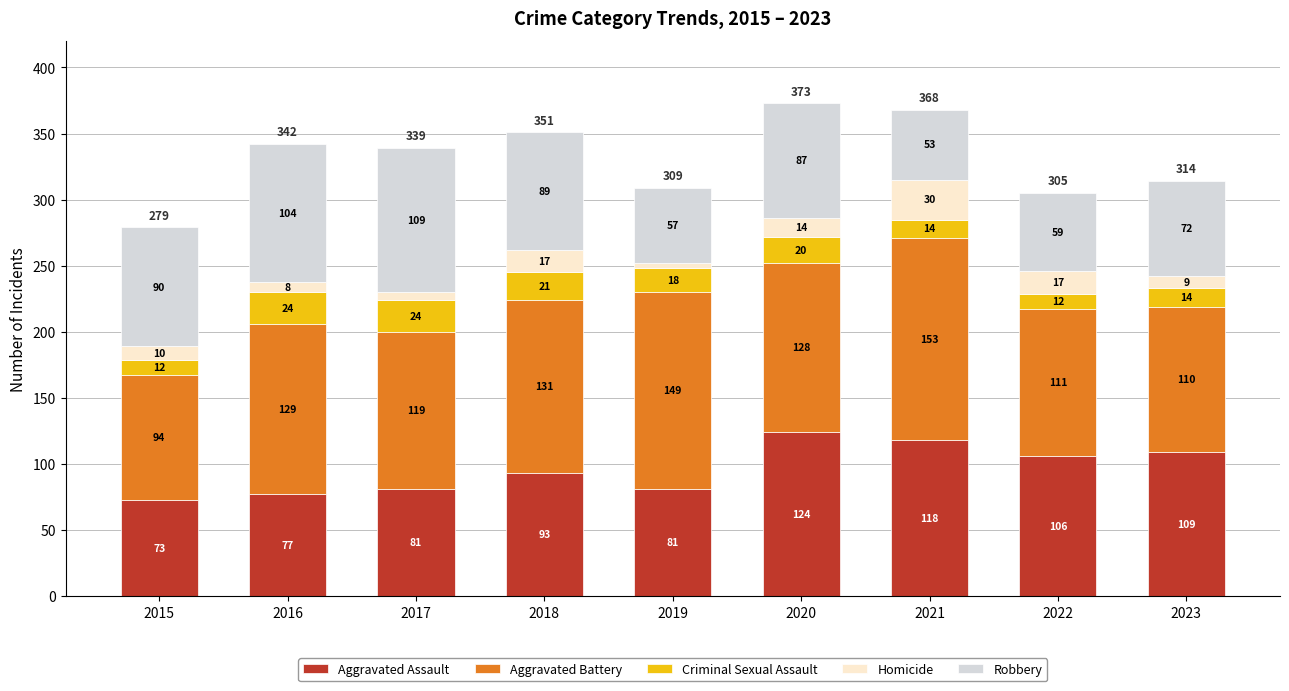

What is the highest value of the Aggravated Assault series?

124